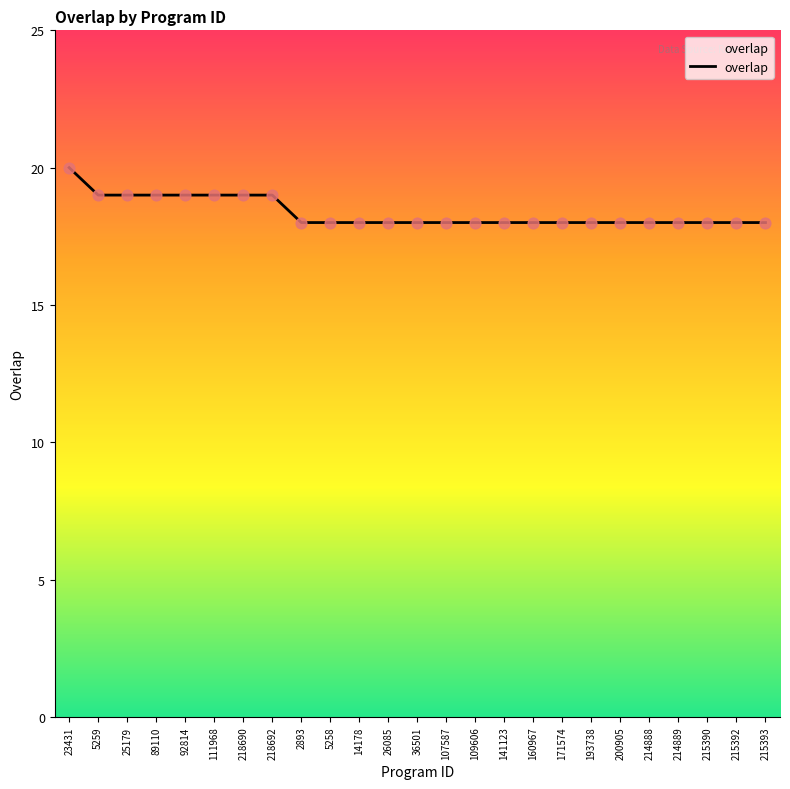

Which has a higher value, 23431 or 107587?

23431